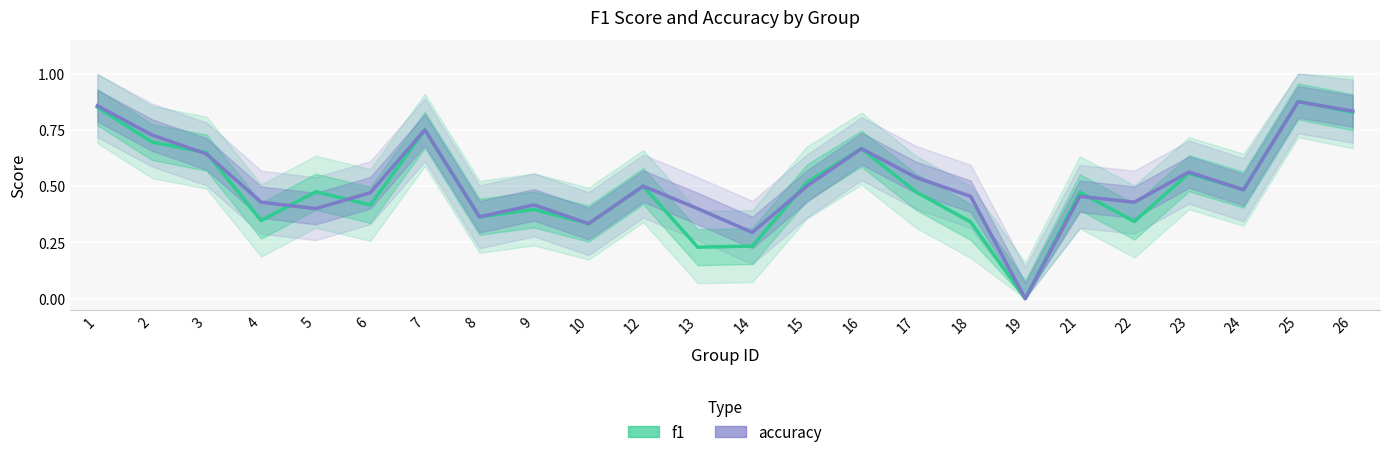

True or false: accuracy has a value of 0.6 at 3.

True